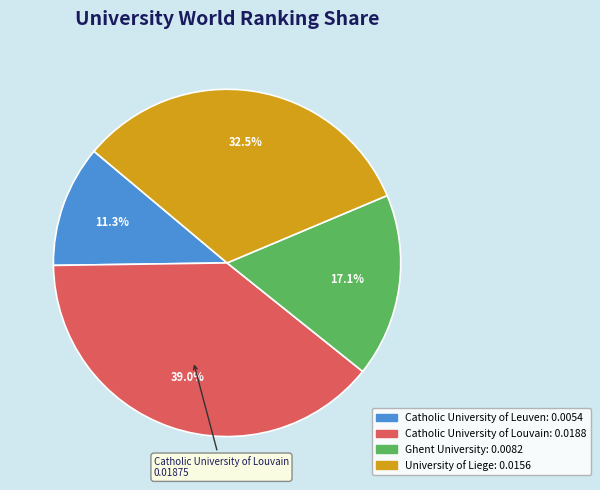

To the nearest percent, what is the difference between the Ghent University and Catholic University of Louvain slice percentages?

22%